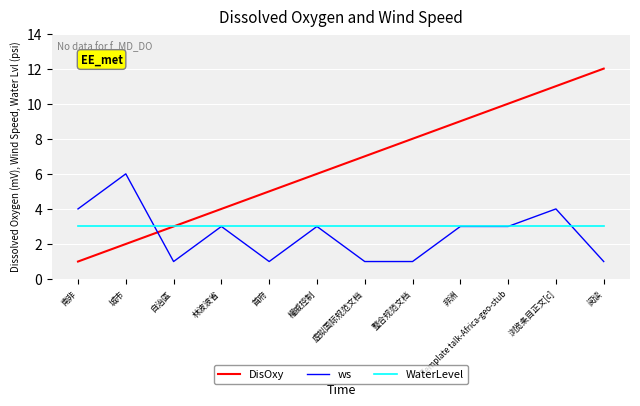

Which series has the largest total across all categories?

DisOxy